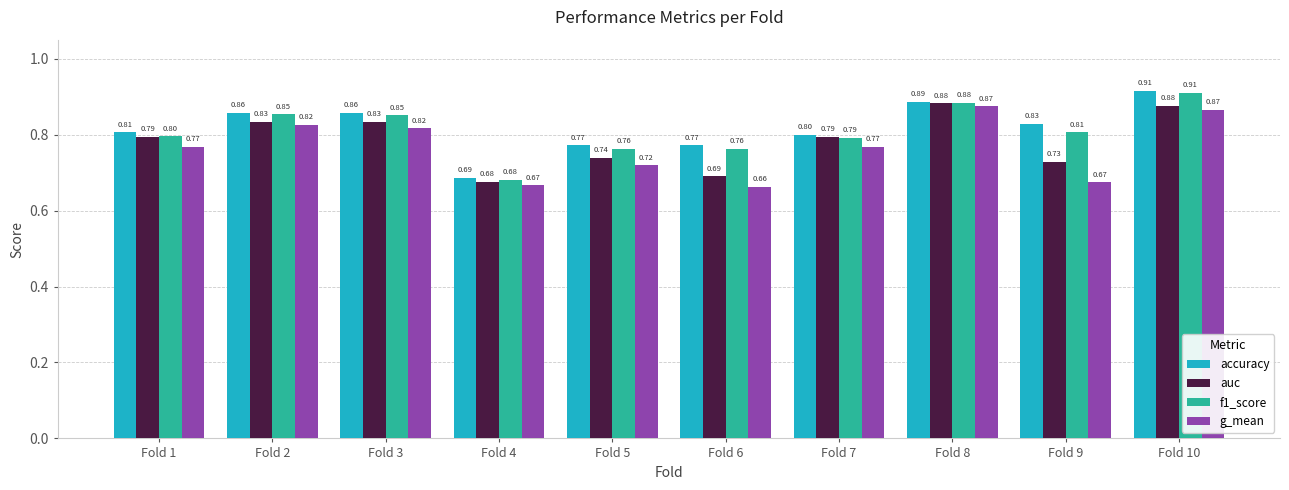

Is it true that g_mean equals 0.8 at Fold 1?

True